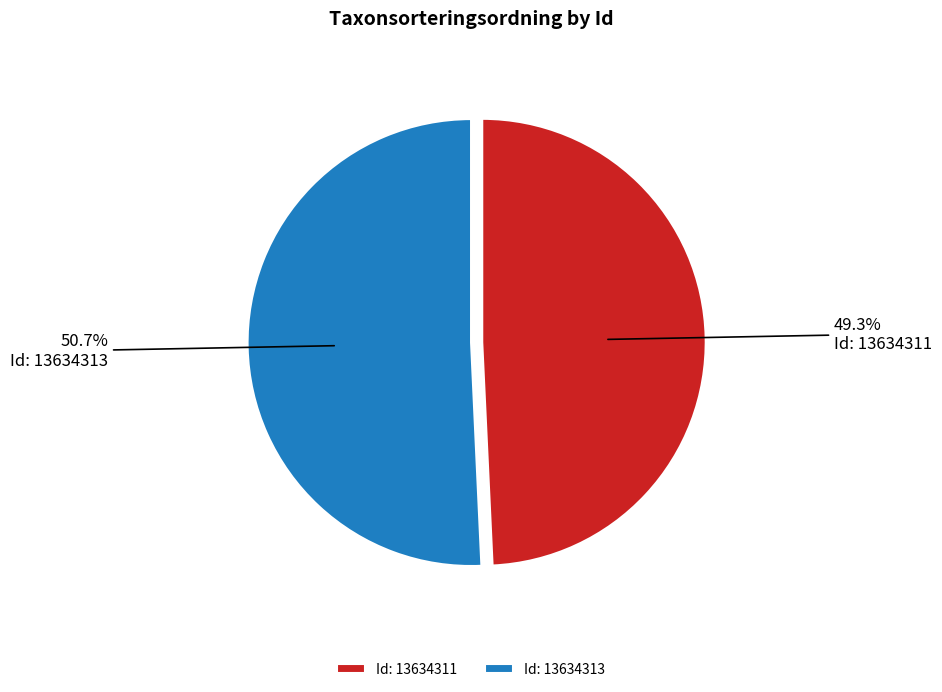

How many slices are in this pie chart?

2